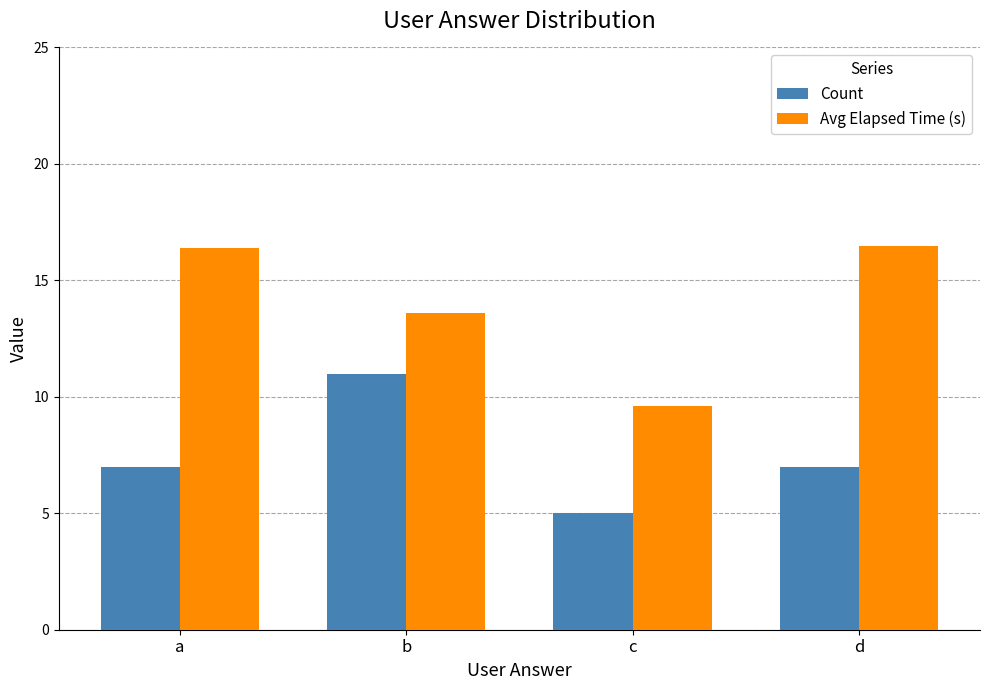

What is the value of the Avg Elapsed Time (s) bar at the 2nd from the left?

13.6